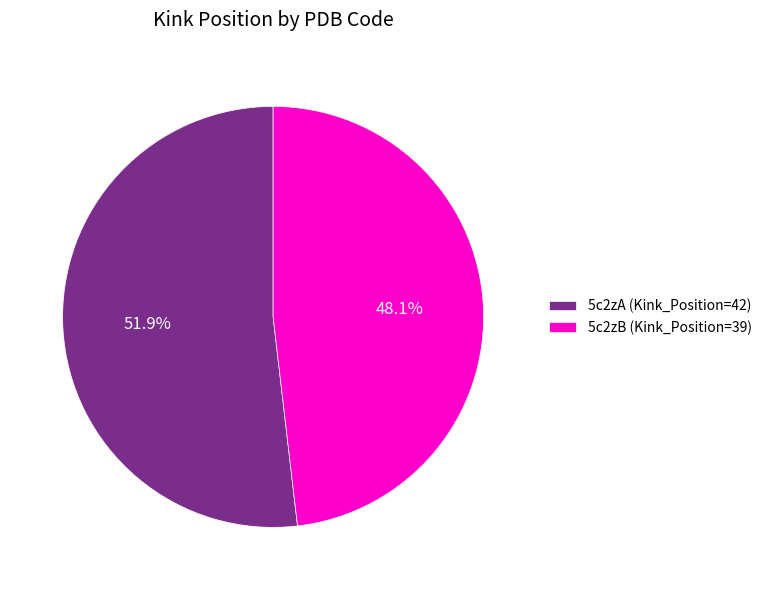

Is there a majority slice in this chart?

Yes